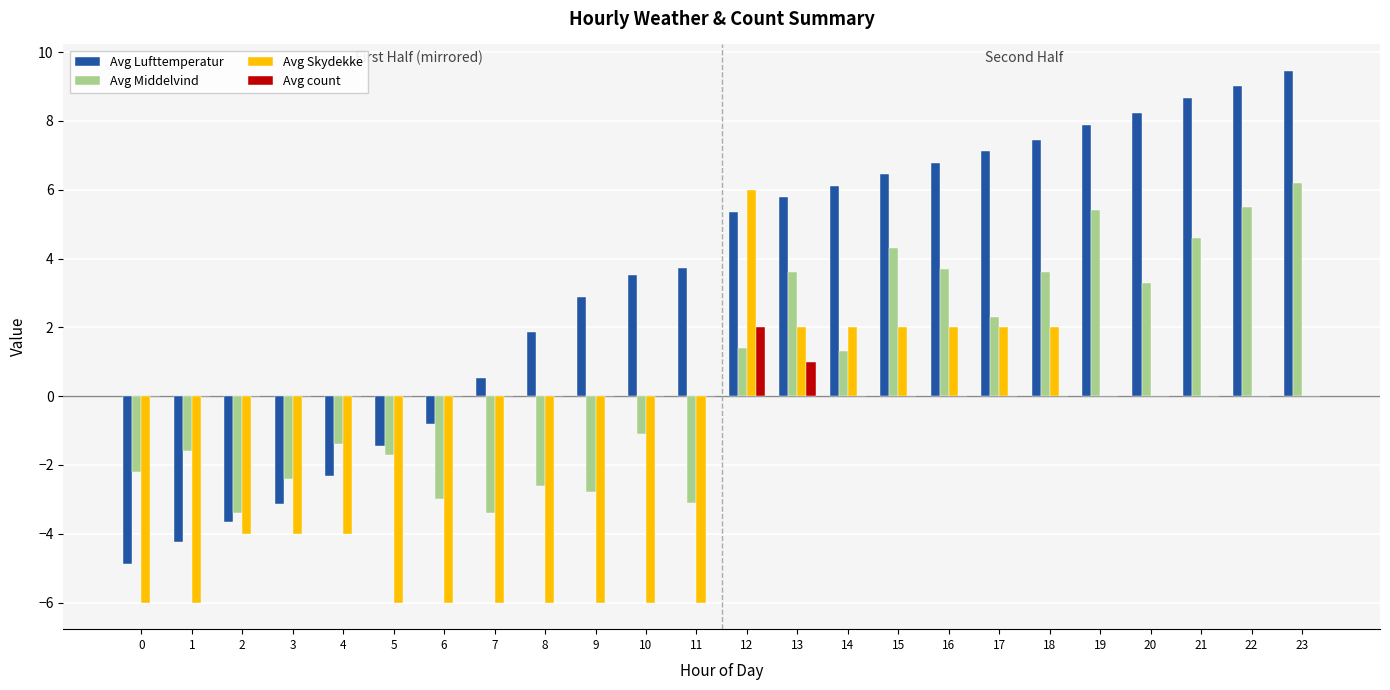

What are all the series names shown in the legend?

Avg Lufttemperatur, Avg Middelvind, Avg Skydekke, Avg count